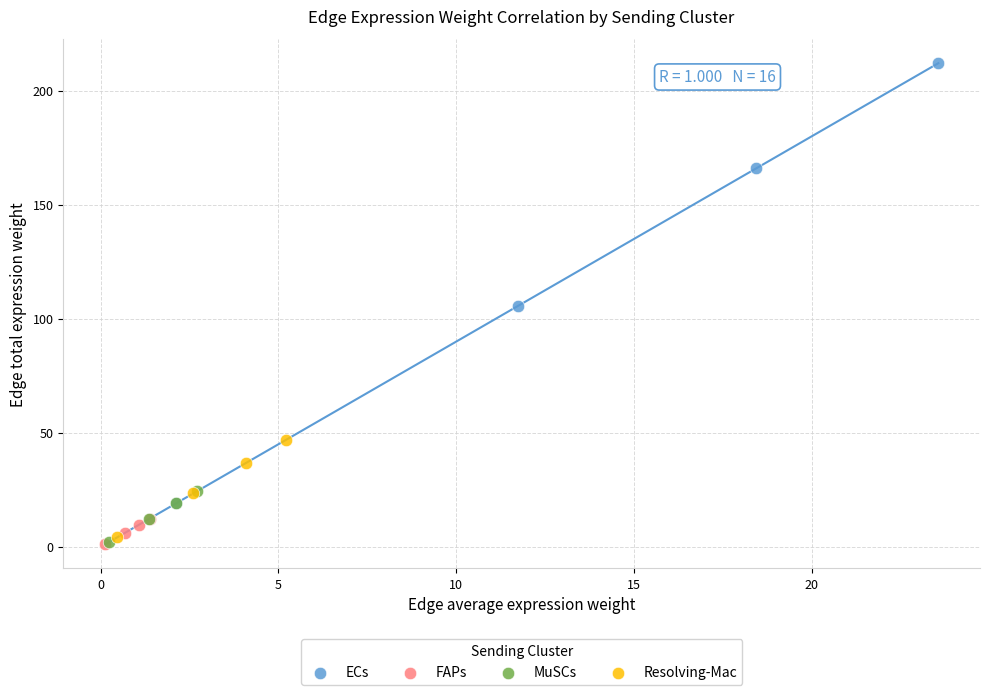

Which series contains the highest Y value?

ECs